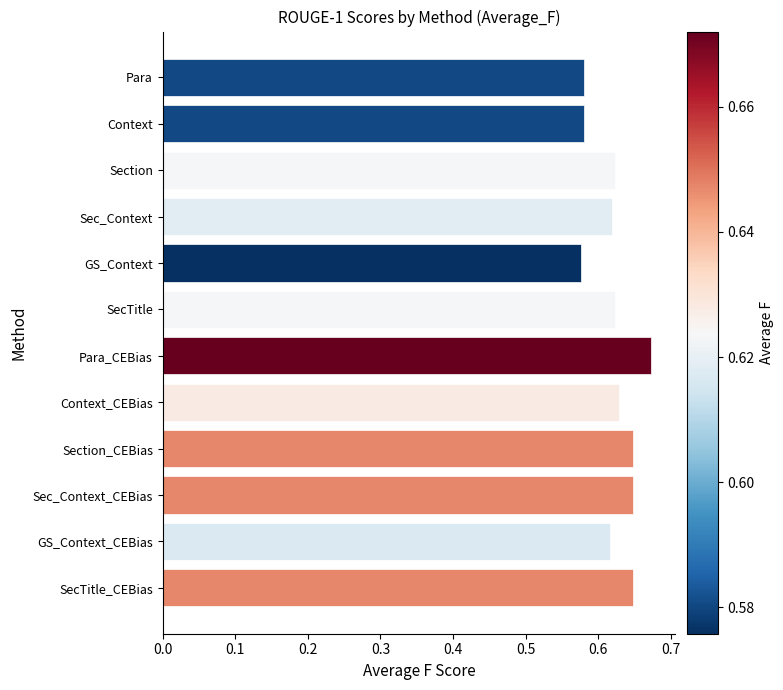

What is the label of the 6th bar from the top?

SecTitle